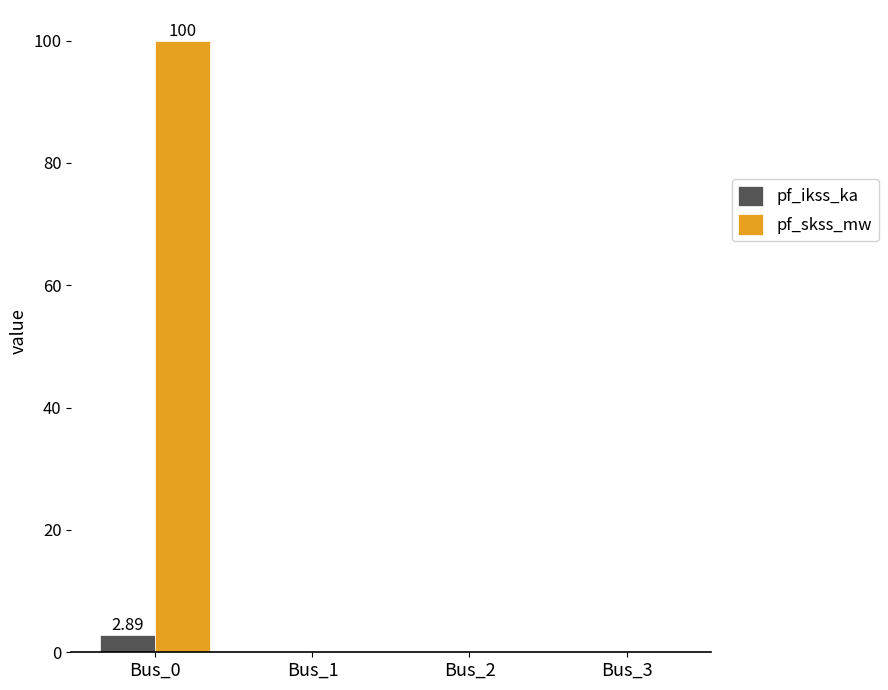

What is the sum of all pf_skss_mw values?

100.0